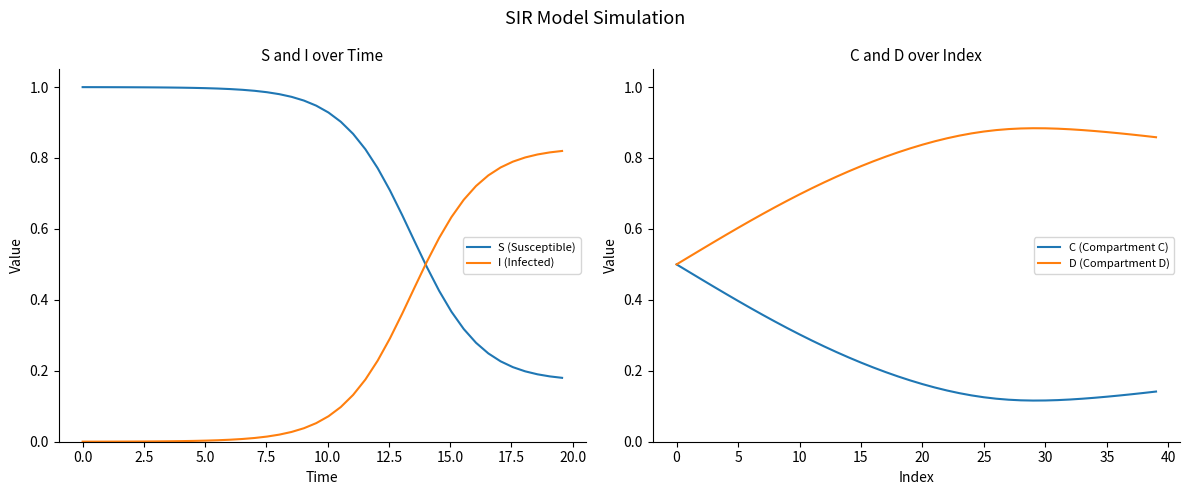

At how many categories does at least one series exceed 0?

40